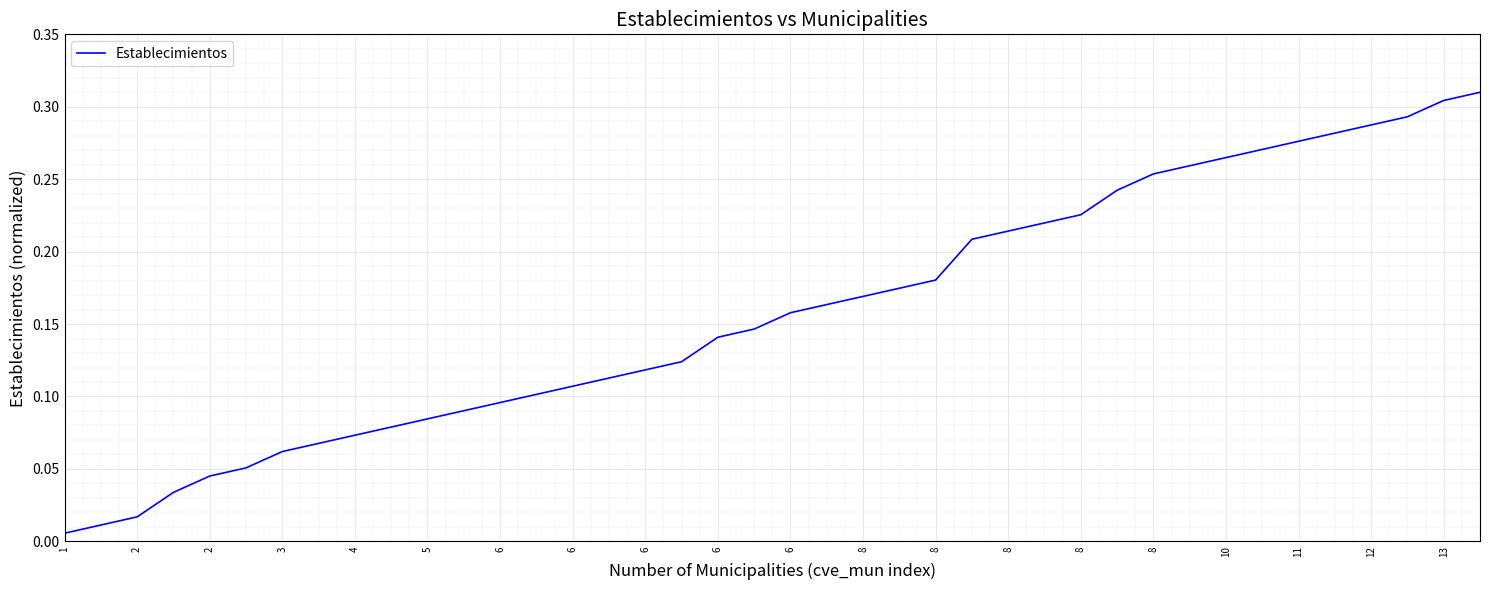

Does the chart have visible grid lines?

Yes